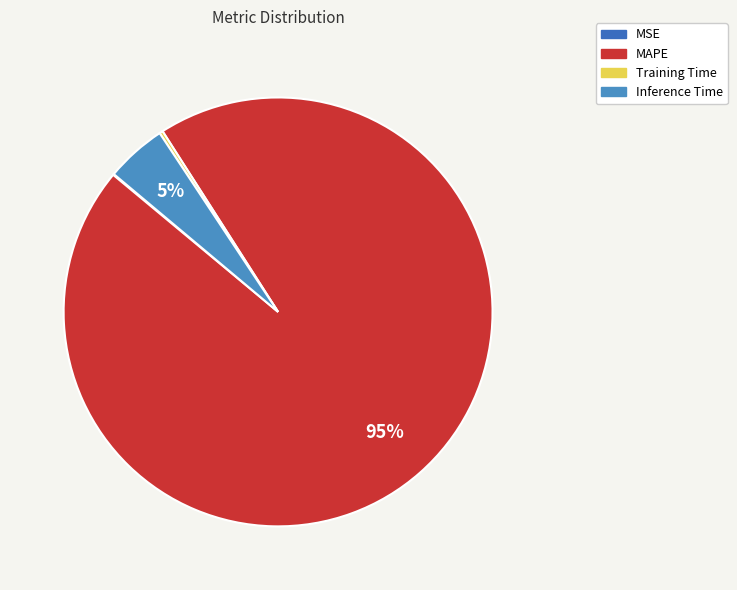

Combined, what portion of the pie is MSE and Training Time?

0.3%